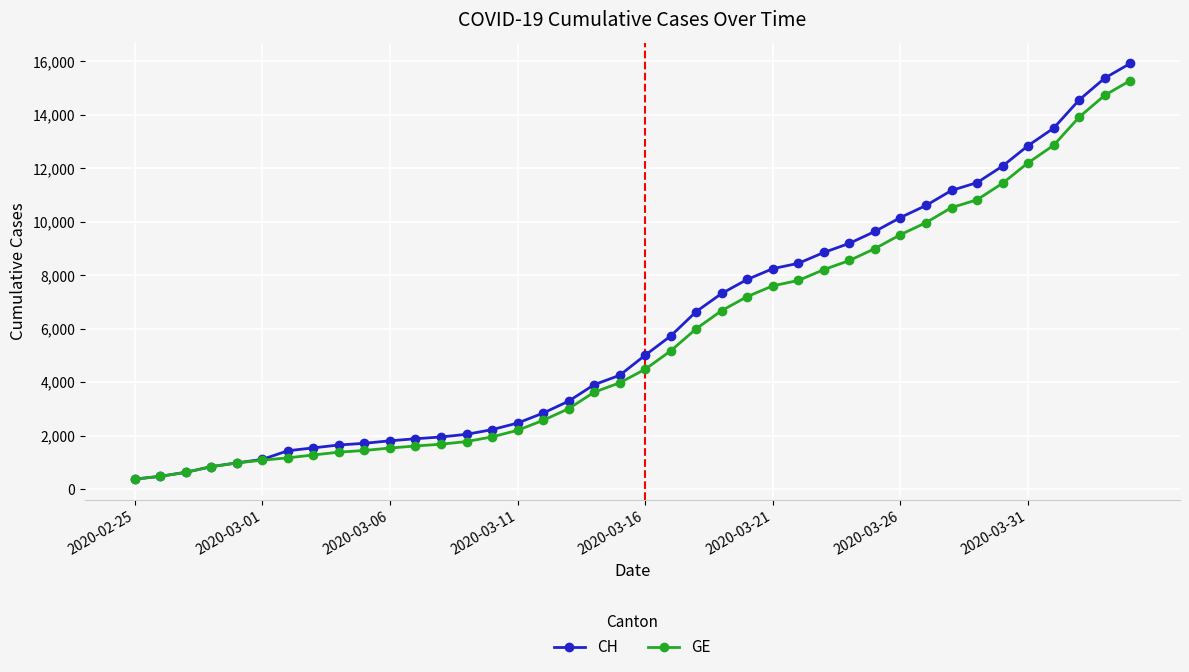

What is the average value of the GE series?

5641